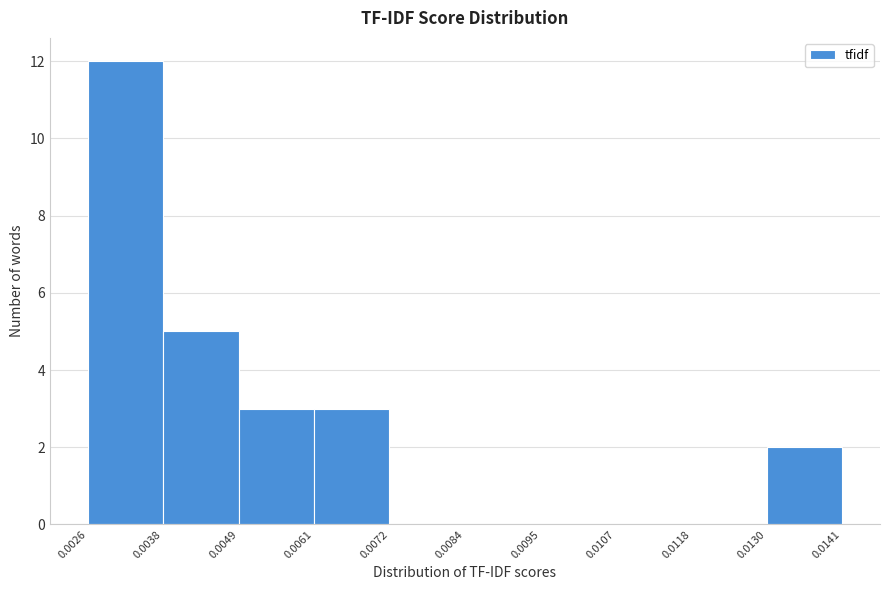

What is the height of the bar covering 0.0038 to 0.0049 on the x-axis? The values are not printed on the chart, so give them approximately, as read against the axis.

5